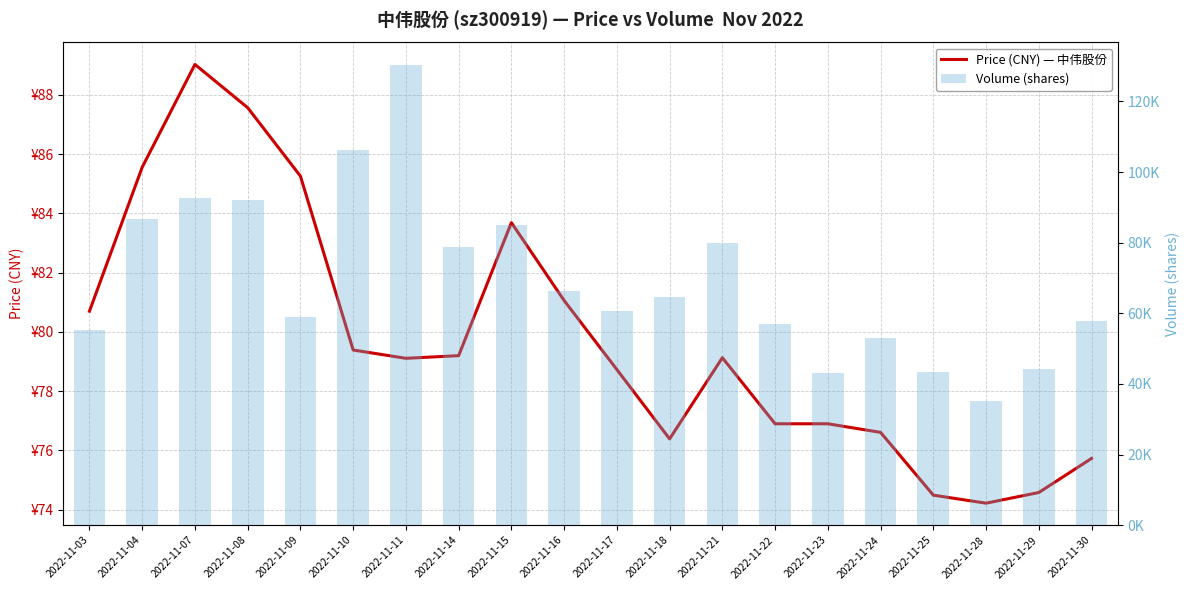

The value of volume at 2022-11-11 is 42378.3. True or false?

False